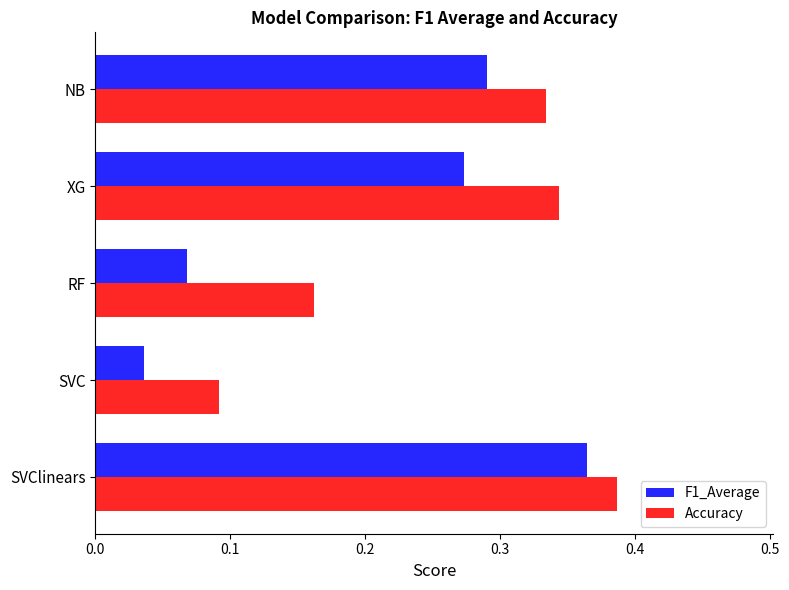

Count the Accuracy values in the range 0 to 1.

5